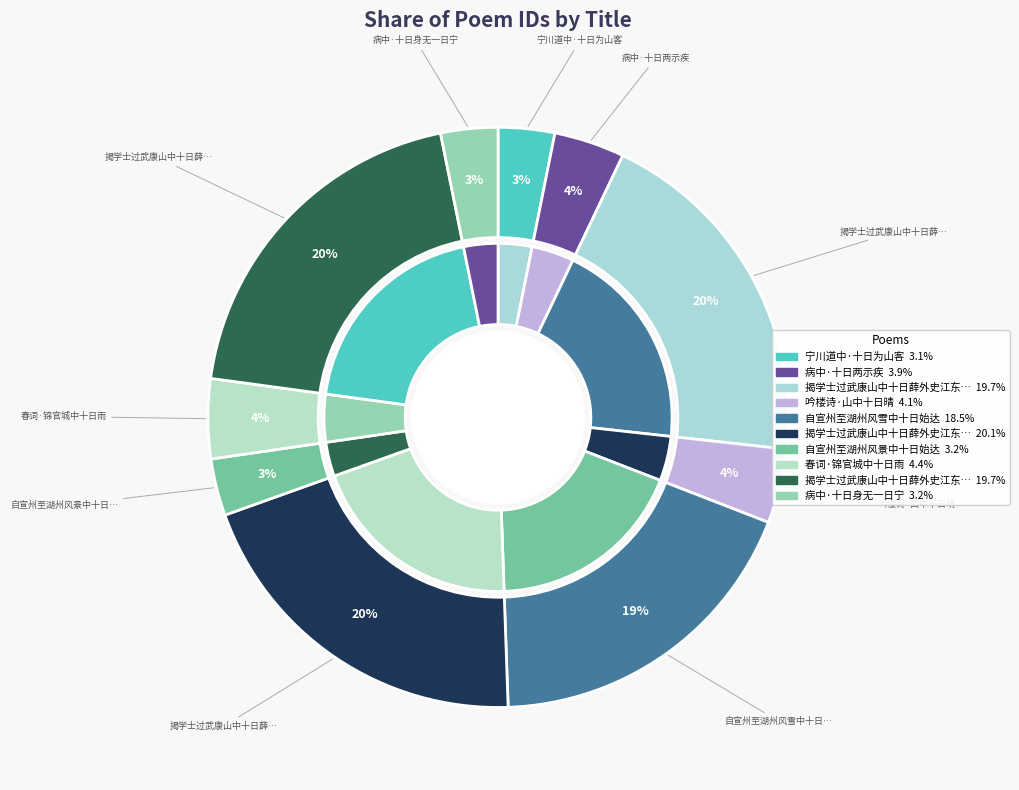

To the nearest percent, what is the difference between the 春词·锦官城中十日雨 and 自宣州至湖州风雪中十日始达 slice percentages?

14%